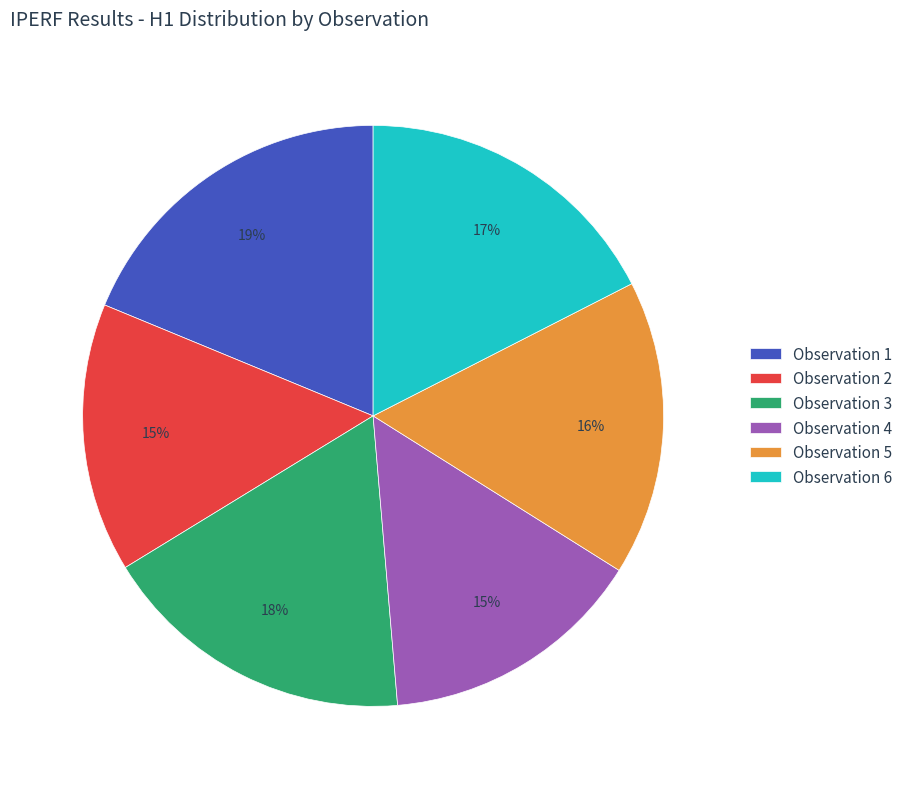

Does Observation 6 represent more than half of the total?

No